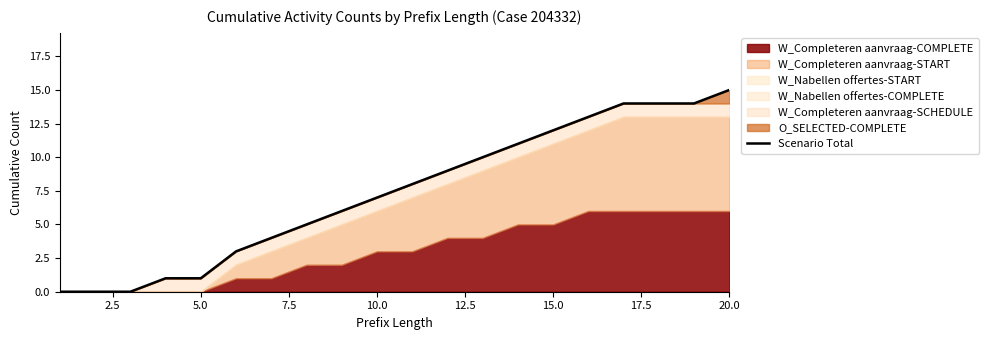

Which category has the highest value in the Scenario Total series?

20.0